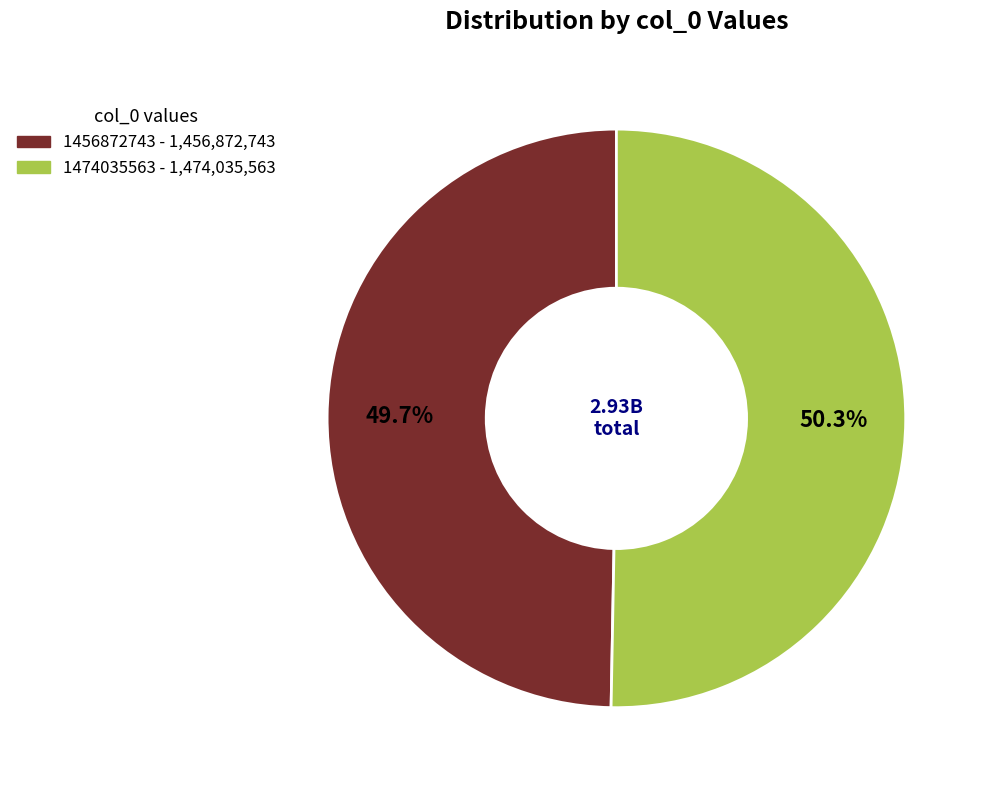

The 1474035563 slice represents 50% of the pie. True or false?

True